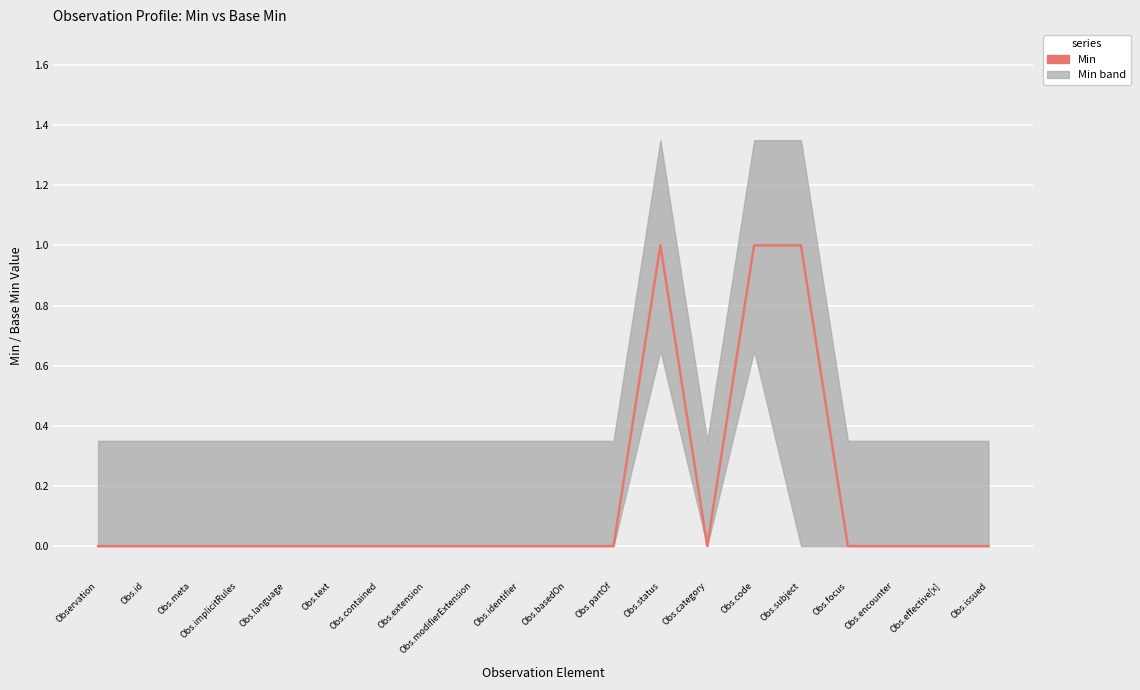

Reading left to right, transcribe all the data shown in this chart.

0	0	0	0	0	0	0	0	0	0	0	0	1	0	1	1	0	0	0	0